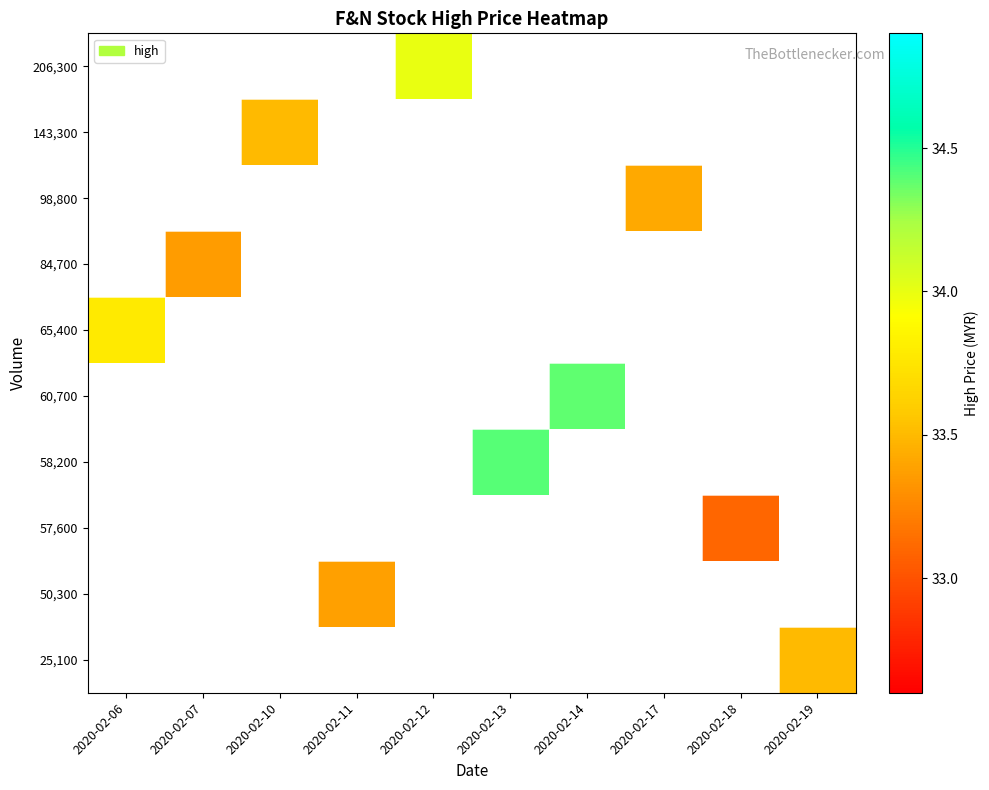

Which category has the highest value in the 84,700 series?

2020-02-06